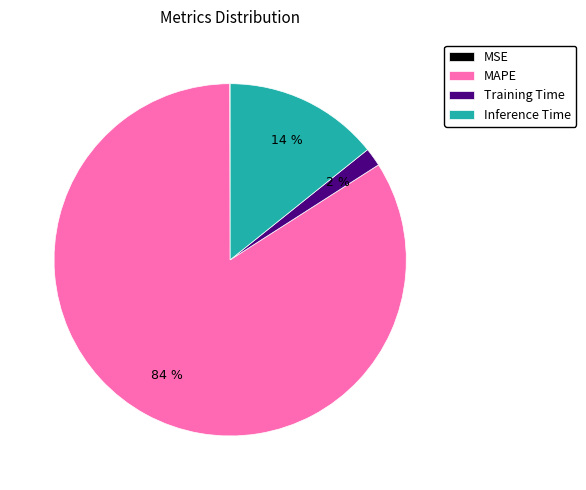

Between Inference Time and MAPE, which is larger?

MAPE